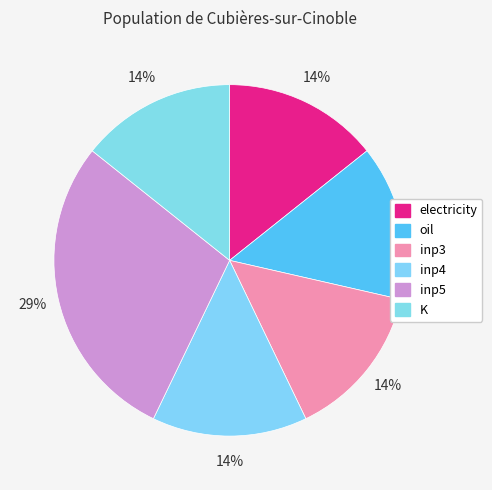

How many slices are in this pie chart?

6